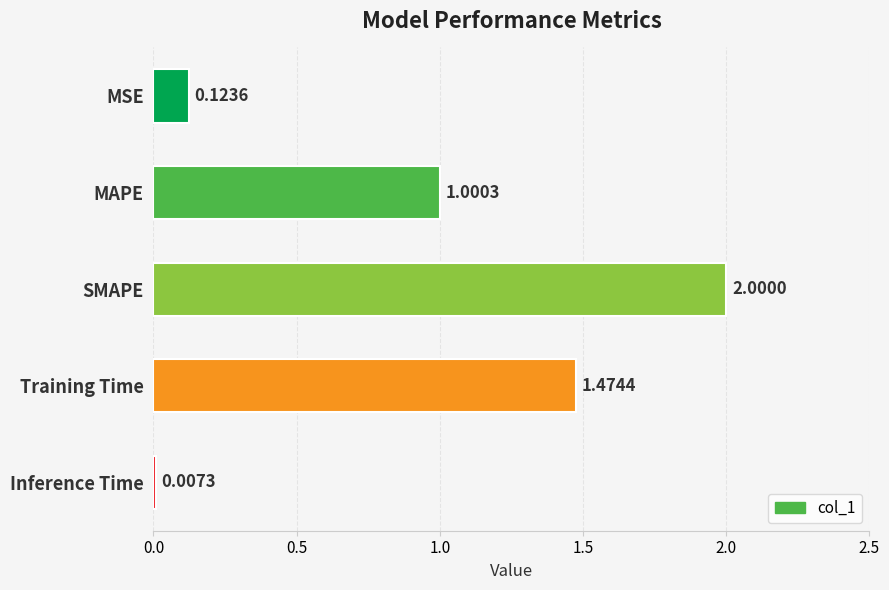

How many distinct data groups are displayed?

1